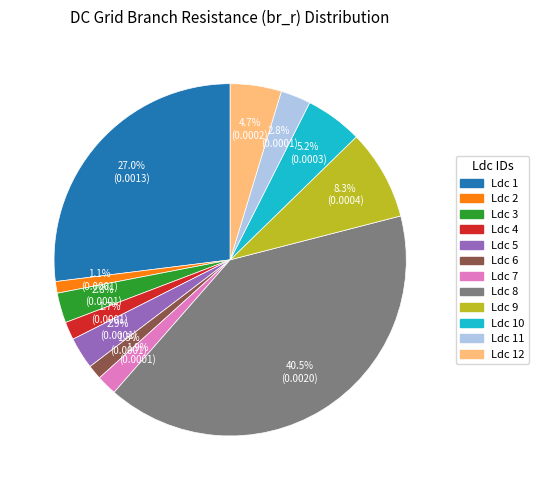

Count the number of slices in the pie.

12